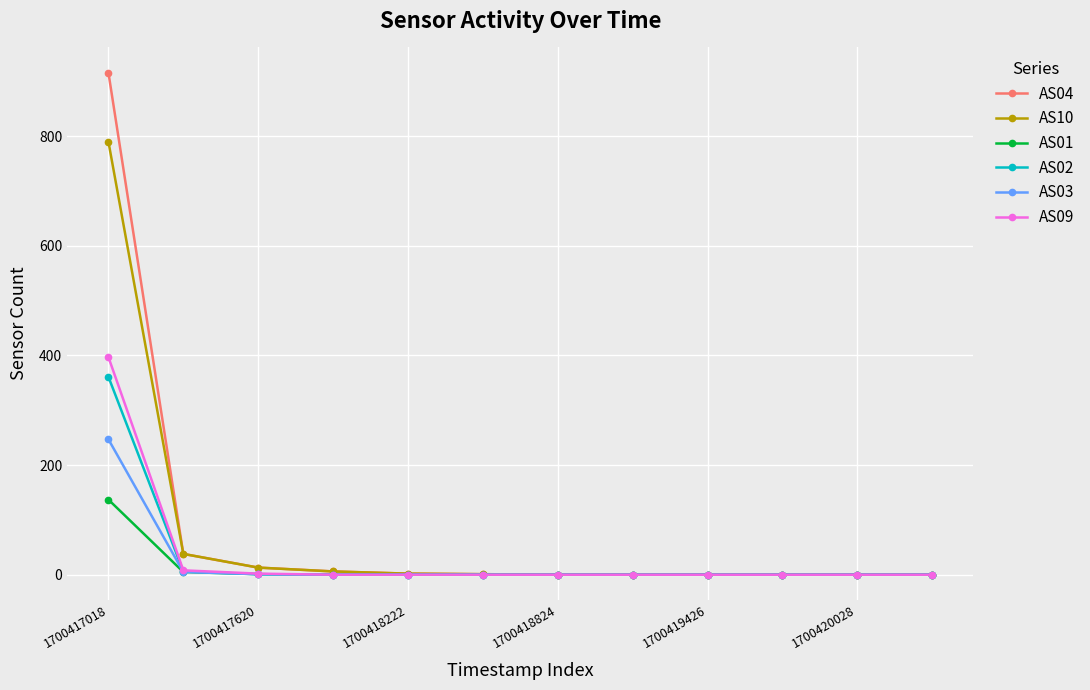

What is the difference between the maximum and minimum values in the AS09 series?

397